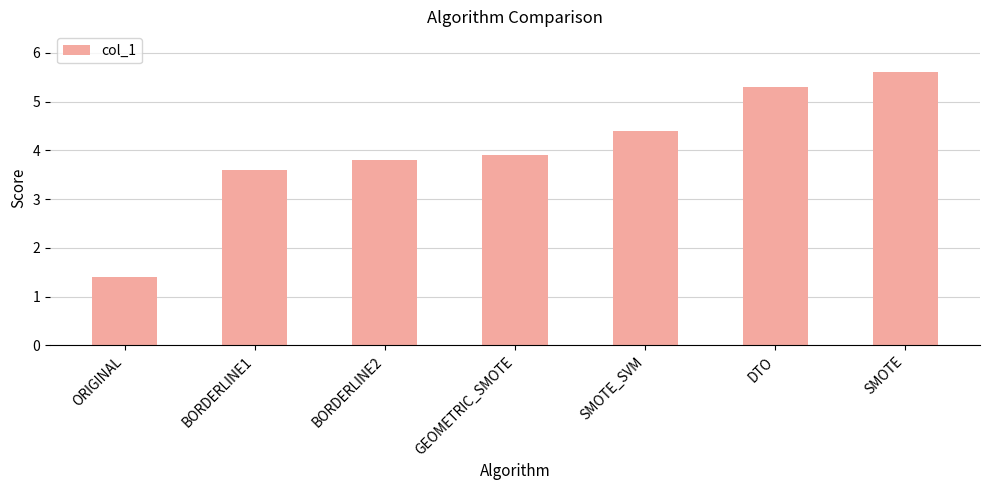

Which label corresponds to the largest value in the chart?

SMOTE